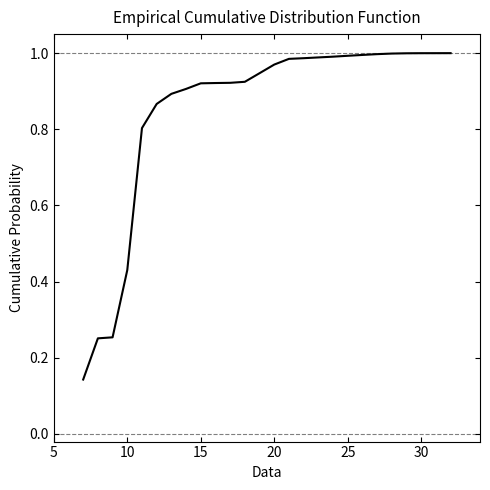

True or false: the data shows 0.4 at 15.

False